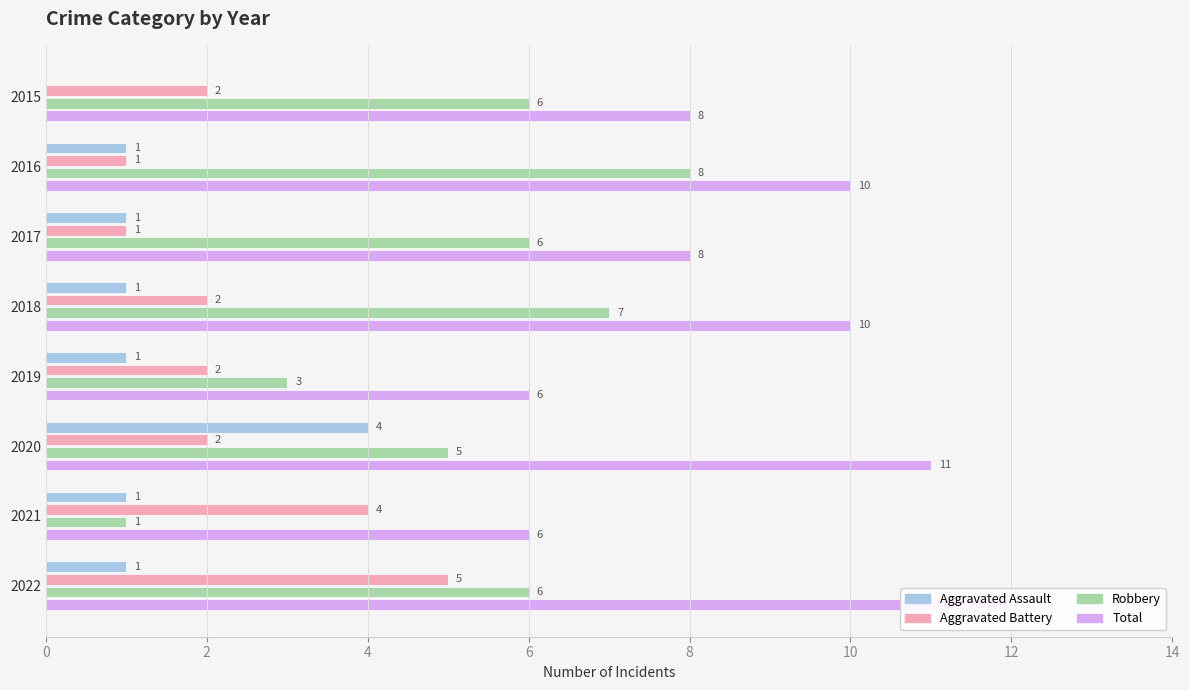

How many data points in Aggravated Battery are above 2?

2